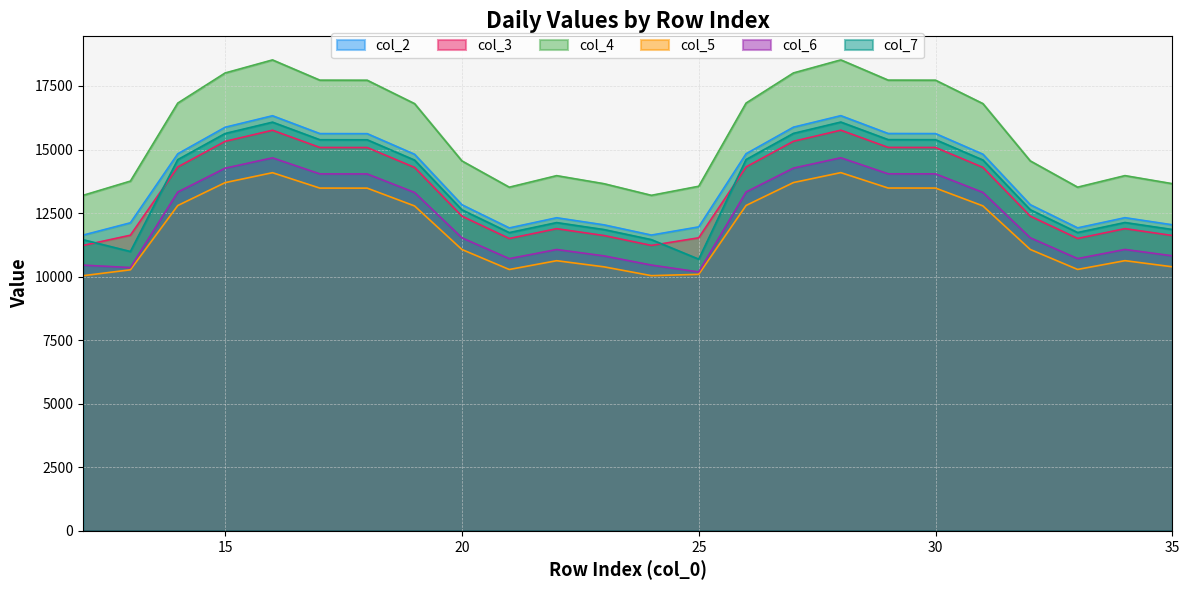

At which category does col_4 reach its first local peak?

16